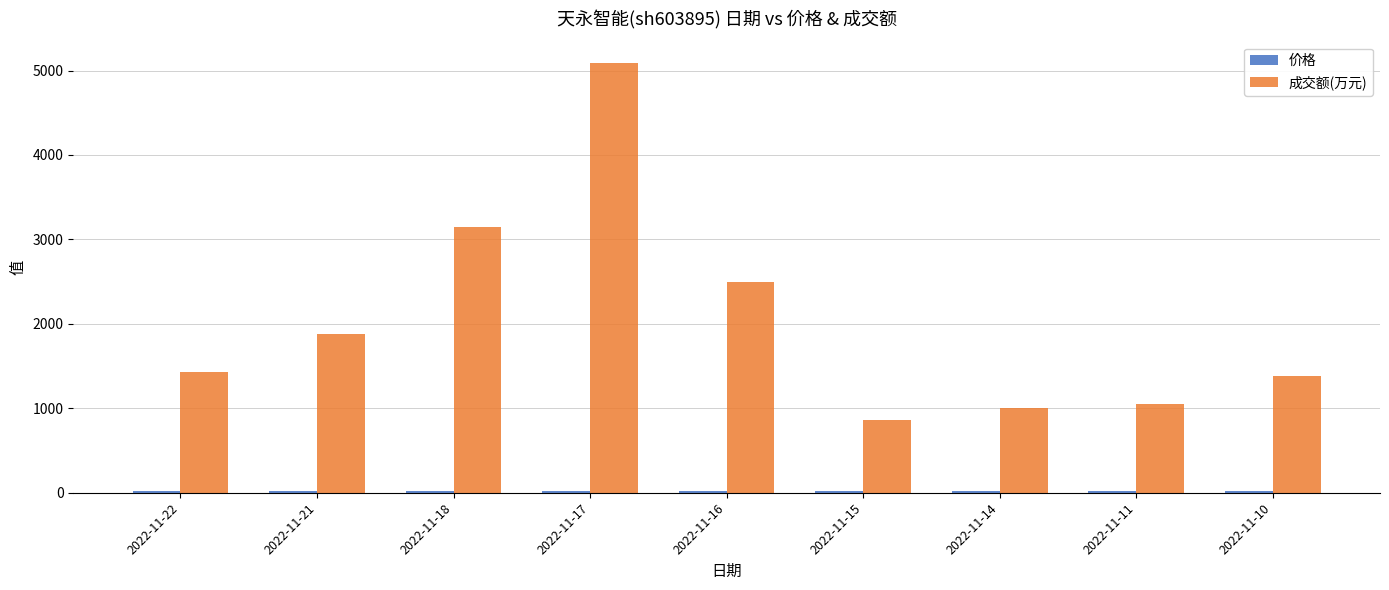

How many bars are there in each group?

2